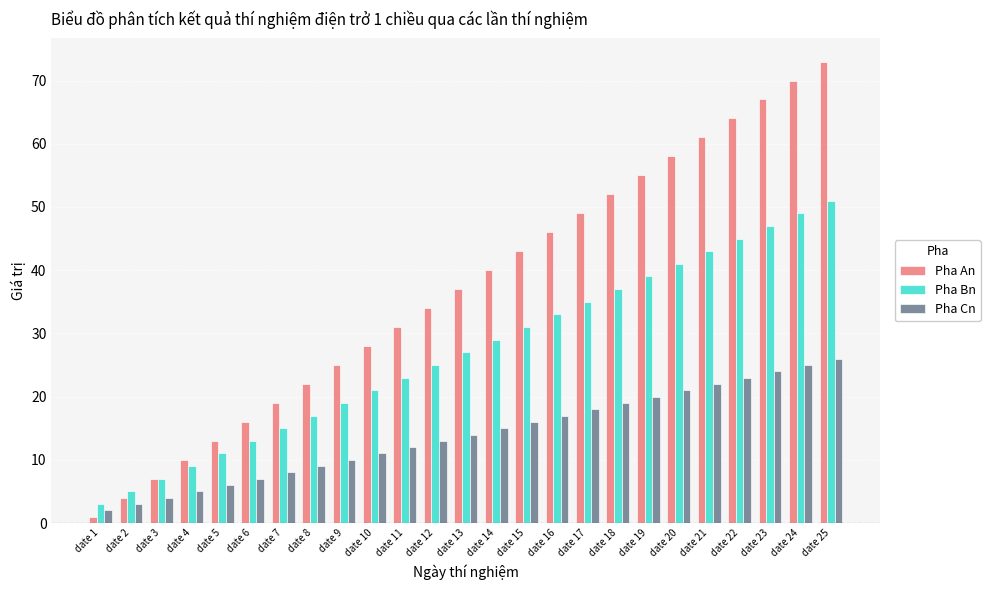

Between date 12 and date 22, which series saw the biggest shift?

Pha An